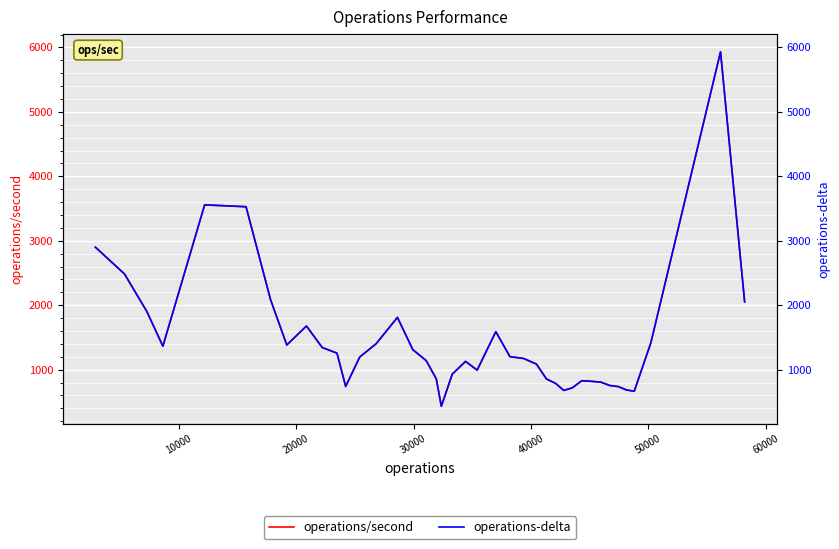

True or false: operations/second and operations-delta intersect in this chart.

False